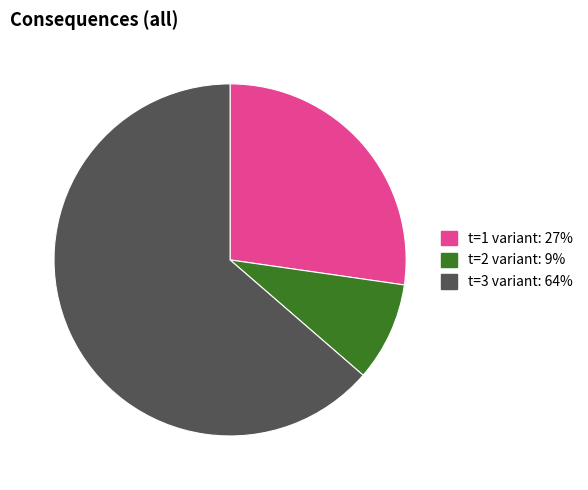

Is there a majority slice in this chart?

Yes